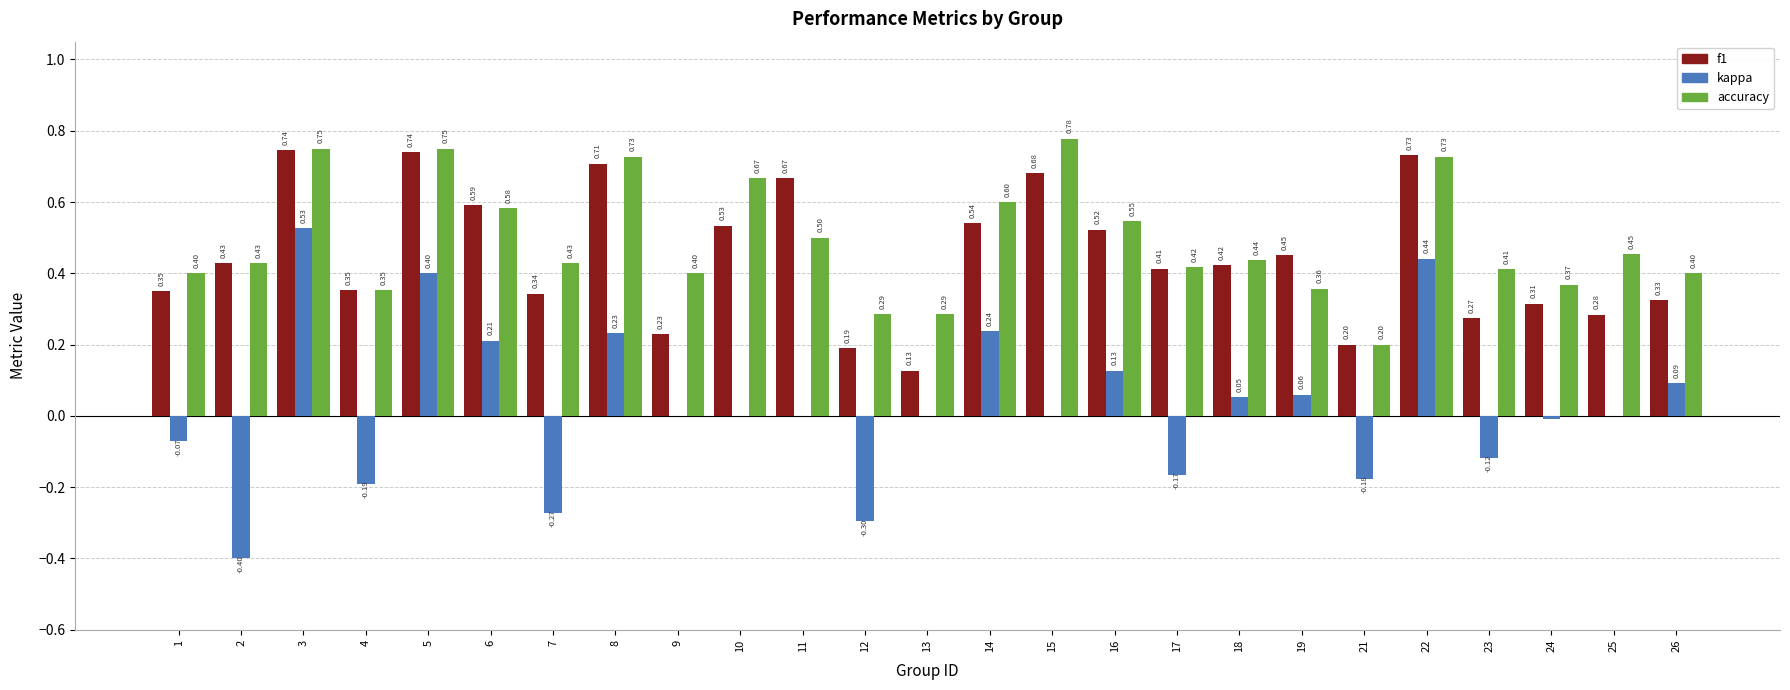

At which label is f1 closest to 0?

13